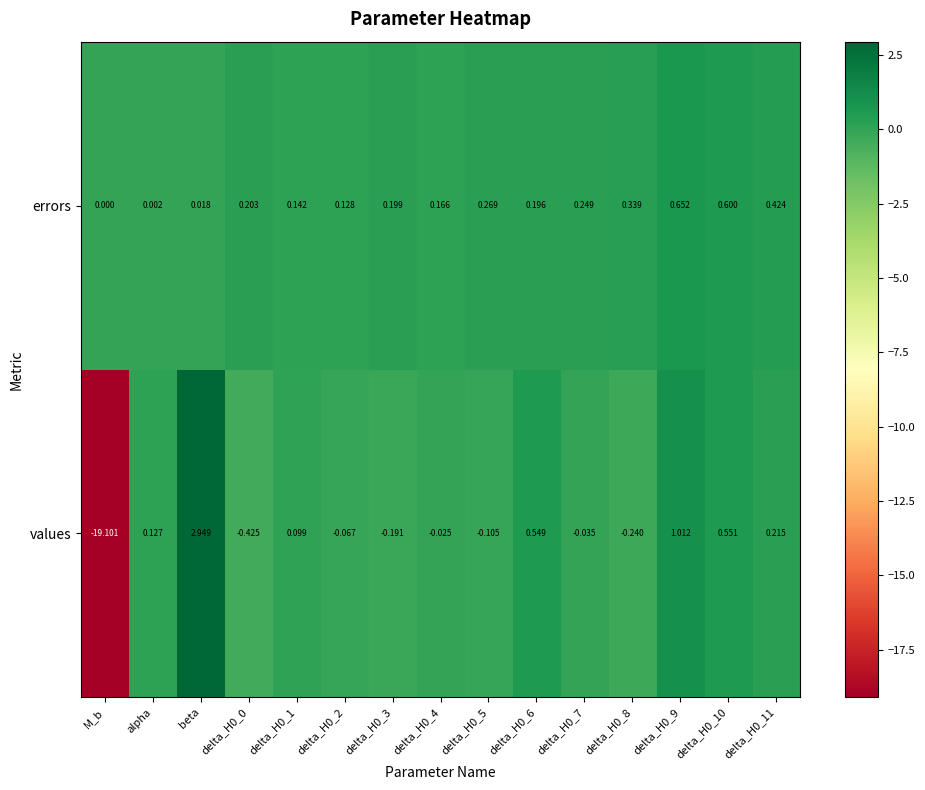

Between alpha and delta_H0_3, which series saw the biggest shift?

values